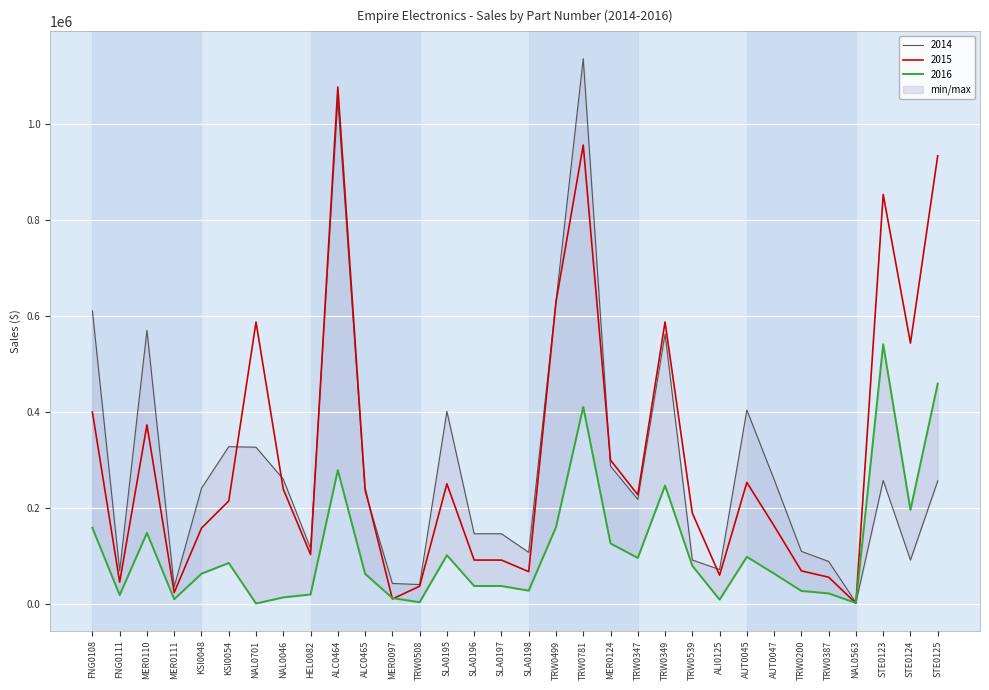

At which category is the sum across all series the highest?

TRW0781